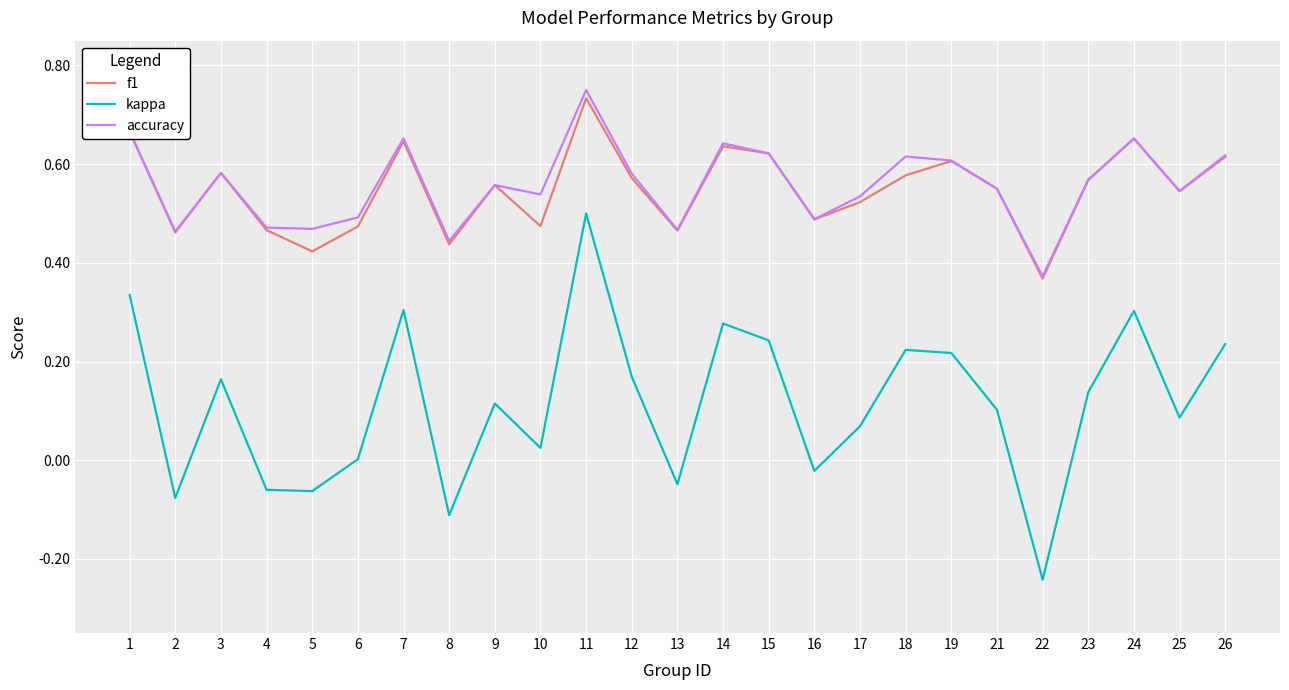

True or false: kappa and accuracy intersect in this chart.

False